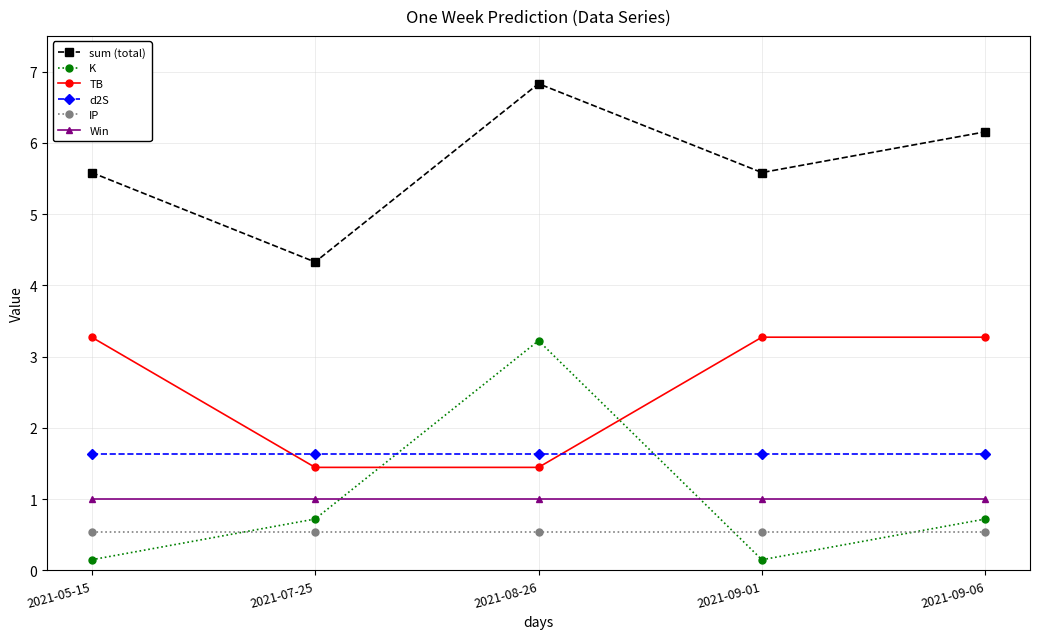

What is the maximum value for sum (total)?

6.8